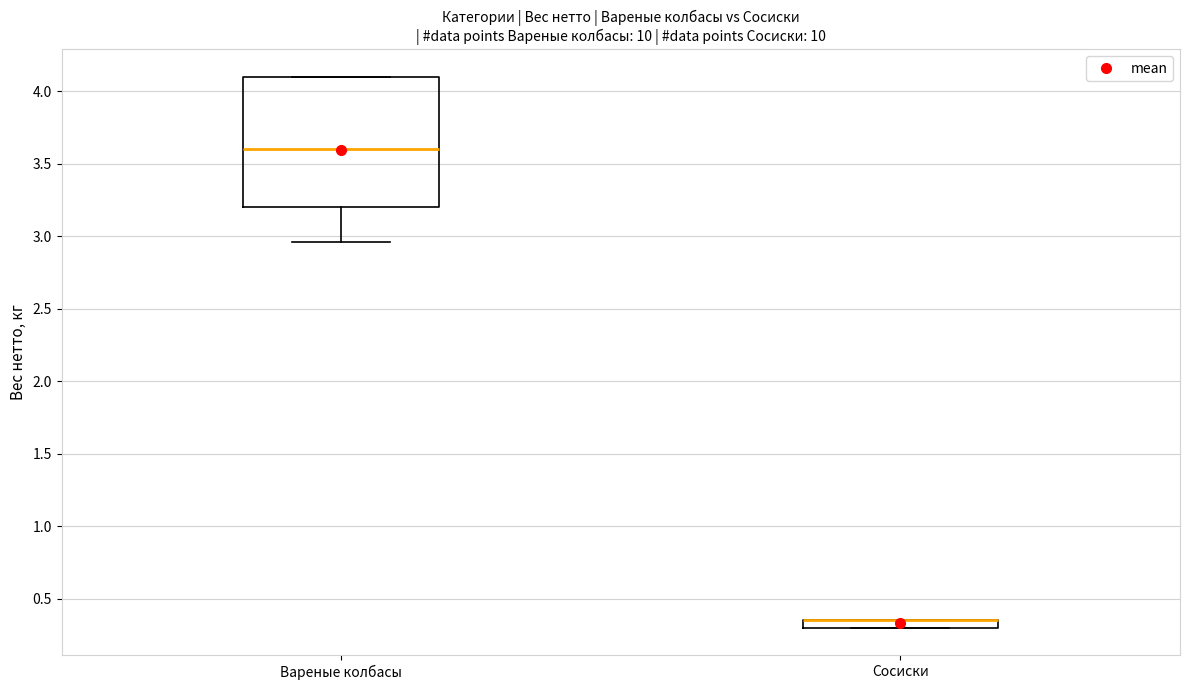

Comparing the boxes themselves (not the whiskers), which one is the tallest?

Вареные колбасы